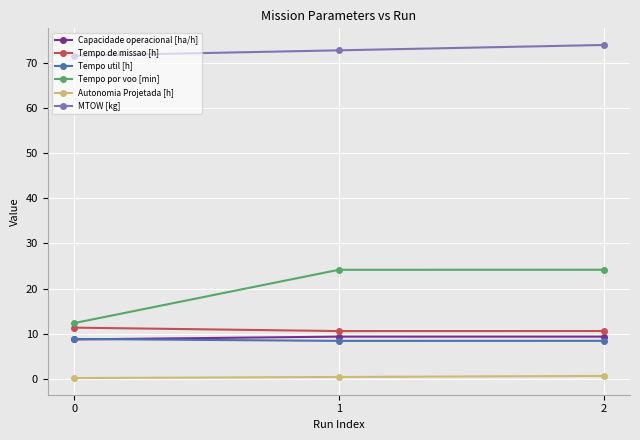

What is the sum of all MTOW [kg] values?

218.1